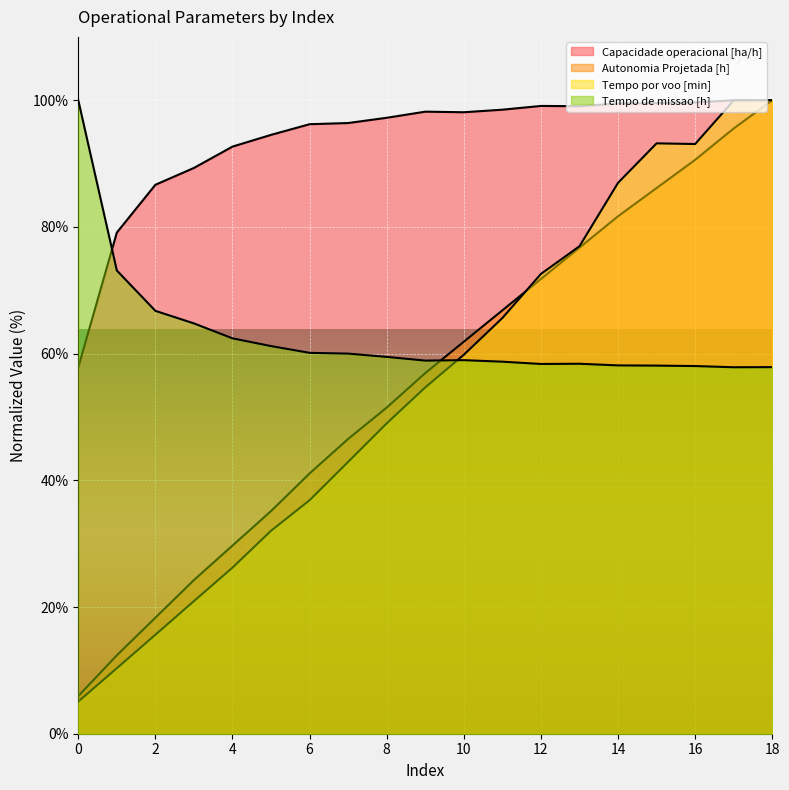

Which series has the largest total across all categories?

Capacidade operacional [ha/h]